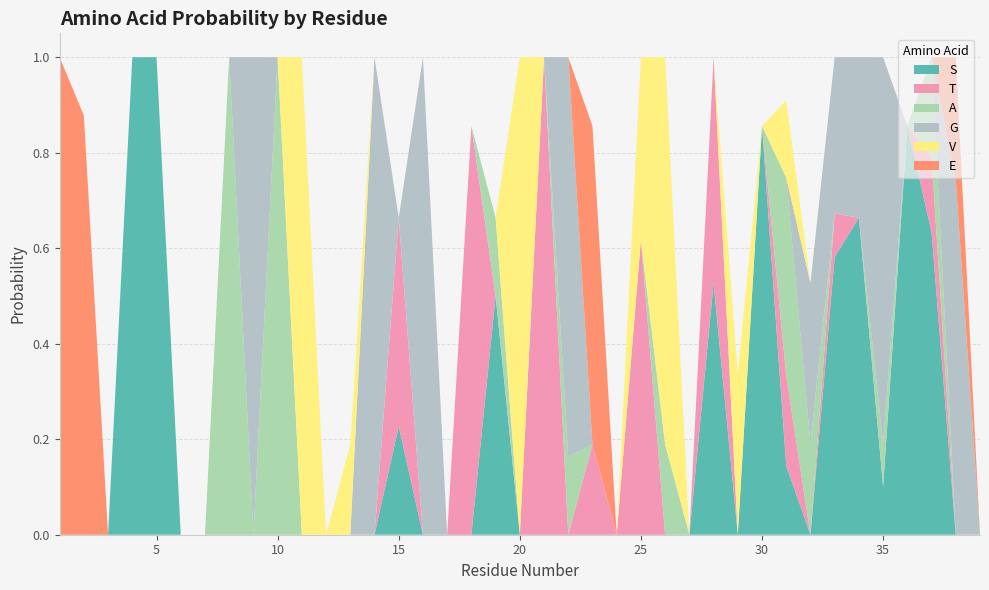

Reading left to right, transcribe all the data shown in this chart.

S: 1=0.0	2=0.0	3=0.0	4=1.0	5=1.0	6=0.0	7=0.0	8=0.0	9=0.0	10=0.0	11=0.0	12=0.0	13=0.0	14=0.0	15=0.2	16=0.0	17=0.0	18=0.0	19=0.5	20=0.0	21=0.0	22=0.0	23=0.0	24=0.0	25=0.0	26=0.0	27=0.0	28=0.5	29=0.0	30=0.9	31=0.1	32=0.0	33=0.6	34=0.7	35=0.1	36=0.9	37=0.6	38=0.0	39=0.0
T: 1=0.0	2=0.0	3=0.0	4=0.0	5=0.0	6=0.0	7=0.0	8=0.0	9=0.0	10=0.0	11=0.0	12=0.0	13=0.0	14=0.0	15=0.4	16=0.0	17=0.0	18=0.9	19=0.0	20=0.0	21=1.0	22=0.0	23=0.2	24=0.0	25=0.6	26=0.0	27=0.0	28=0.5	29=0.0	30=0.0	31=0.2	32=0.0	33=0.1	34=0.0	35=0.0	36=0.0	37=0.2	38=0.0	39=0.0
A: 1=0.0	2=0.0	3=0.0	4=0.0	5=0.0	6=0.0	7=0.0	8=1.0	9=0.0	10=1.0	11=0.0	12=0.0	13=0.0	14=0.0	15=0.0	16=0.0	17=0.0	18=0.0	19=0.2	20=0.0	21=0.0	22=0.2	23=0.0	24=0.0	25=0.0	26=0.2	27=0.0	28=0.0	29=0.0	30=0.0	31=0.4	32=0.2	33=0.0	34=0.0	35=0.1	36=0.0	37=0.2	38=0.0	39=0.0
G: 1=0.0	2=0.0	3=0.0	4=0.0	5=0.0	6=0.0	7=0.0	8=0.0	9=1.0	10=0.0	11=0.0	12=0.0	13=0.0	14=1.0	15=0.0	16=1.0	17=0.0	18=0.0	19=0.0	20=0.0	21=0.0	22=0.8	23=0.0	24=0.0	25=0.0	26=0.0	27=0.0	28=0.0	29=0.0	30=0.0	31=0.0	32=0.3	33=0.3	34=0.3	35=0.8	36=0.0	37=0.0	38=0.7	39=0.0
V: 1=0.0	2=0.0	3=0.0	4=0.0	5=0.0	6=0.0	7=0.0	8=0.0	9=0.0	10=0.0	11=1.0	12=0.0	13=0.2	14=0.0	15=0.0	16=0.0	17=0.0	18=0.0	19=0.0	20=1.0	21=0.0	22=0.0	23=0.0	24=0.0	25=0.4	26=0.8	27=0.0	28=0.0	29=0.3	30=0.0	31=0.2	32=0.0	33=0.0	34=0.0	35=0.0	36=0.0	37=0.0	38=0.0	39=0.0
E: 1=1.0	2=0.9	3=0.0	4=0.0	5=0.0	6=0.0	7=0.0	8=0.0	9=0.0	10=0.0	11=0.0	12=0.0	13=0.0	14=0.0	15=0.0	16=0.0	17=0.0	18=0.0	19=0.0	20=0.0	21=0.0	22=0.0	23=0.7	24=0.0	25=0.0	26=0.0	27=0.0	28=0.0	29=0.0	30=0.0	31=0.0	32=0.0	33=0.0	34=0.0	35=0.0	36=0.0	37=0.0	38=0.3	39=0.0